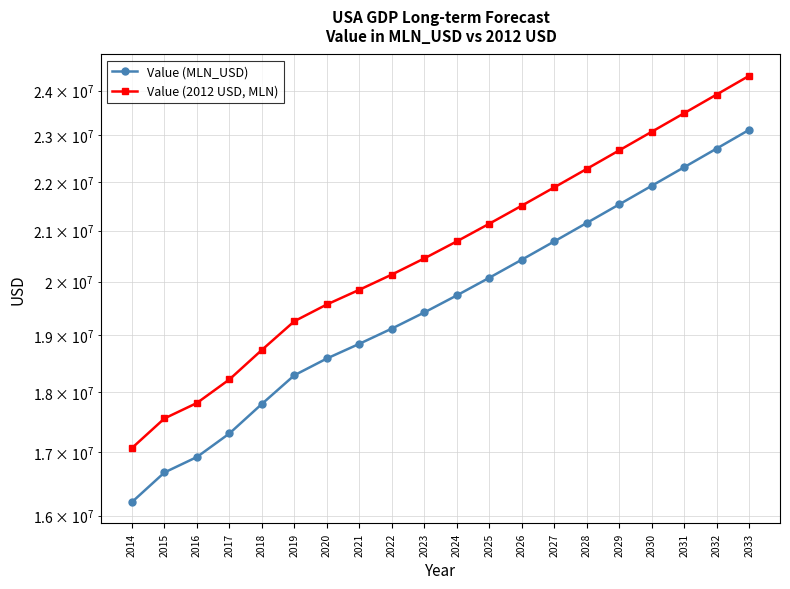

At 2027, list the series in order from largest to smallest.

Value (2012 USD, MLN), Value (MLN_USD)